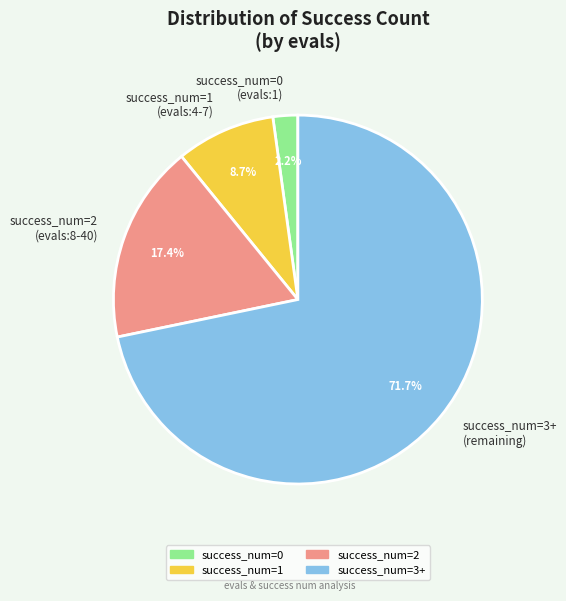

Count the number of slices in the pie.

4